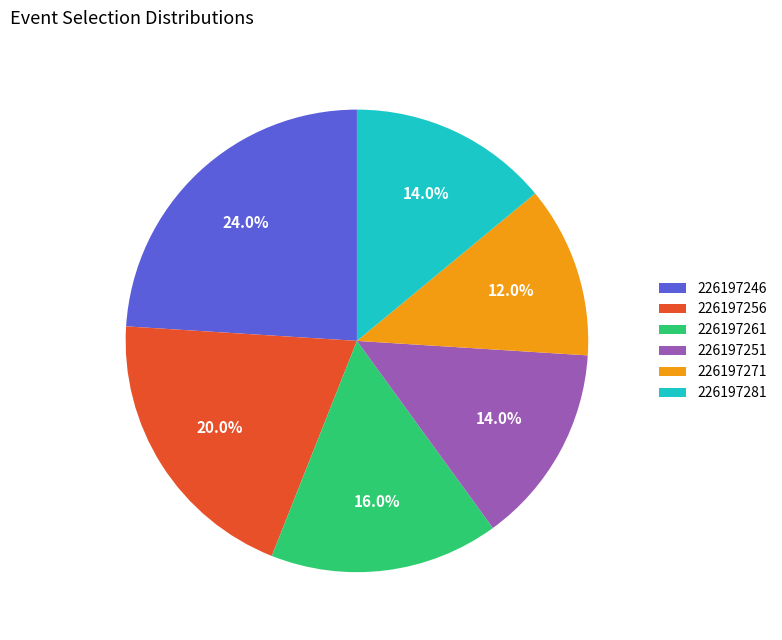

Combined, do 226197256 and 226197271 account for over 50%?

No